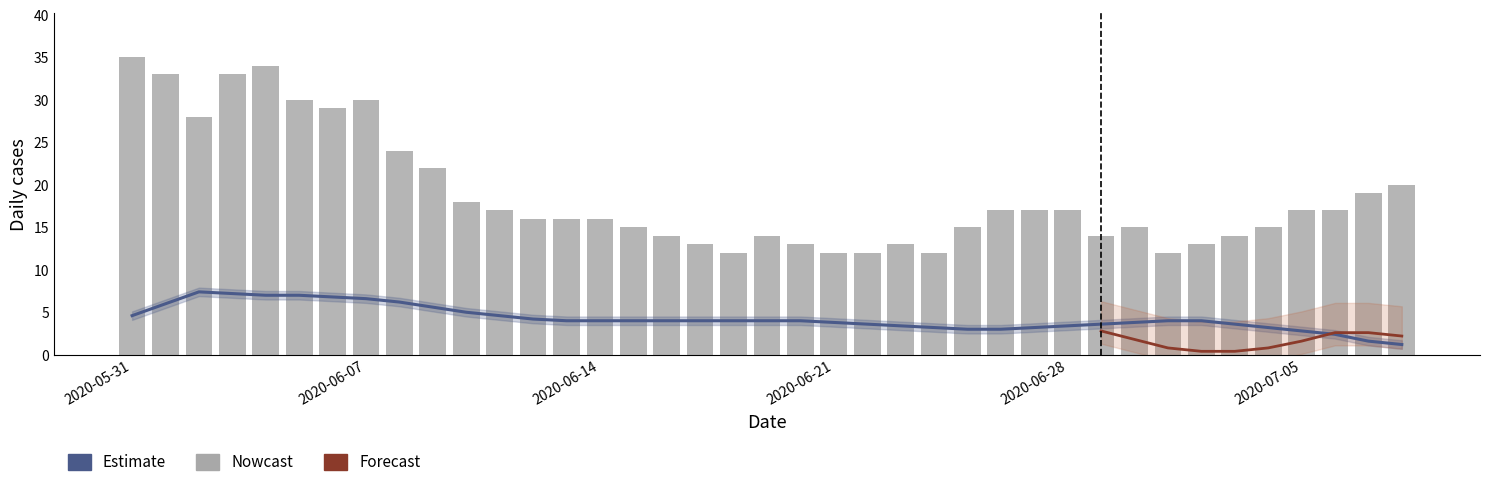

At which label is CH closest to 23?

2020-06-08